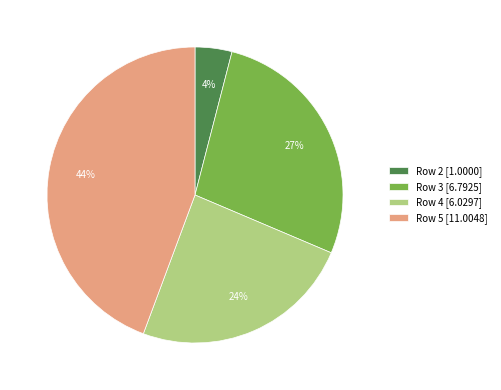

How many slices are in this pie chart?

4